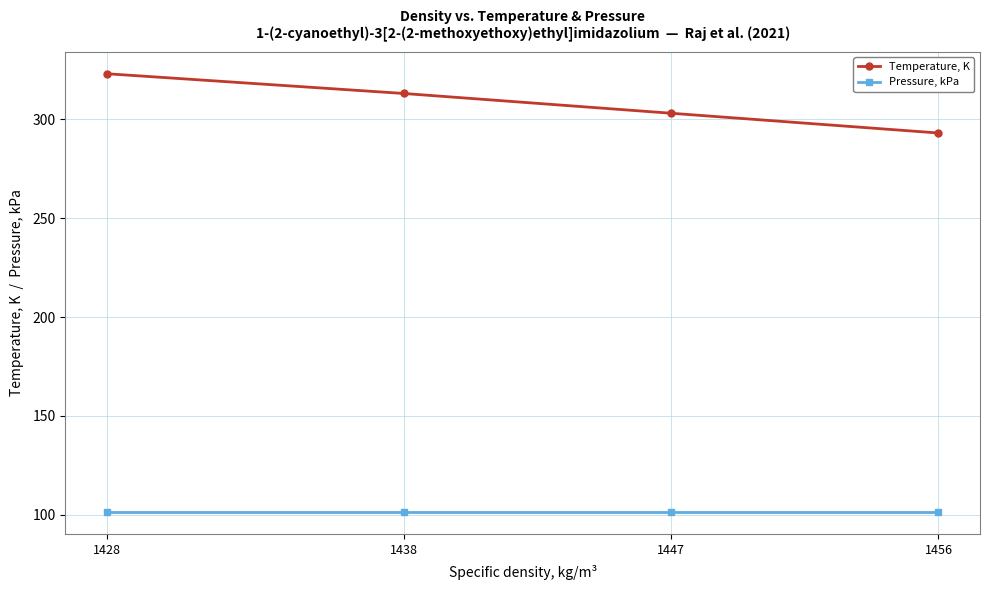

Reading right to left, transcribe all the data shown in this chart.

Temperature, K: 1428=323.1	1438=313.1	1447=303.1	1456=293.1
Pressure, kPa: 1428=101.3	1438=101.3	1447=101.3	1456=101.3